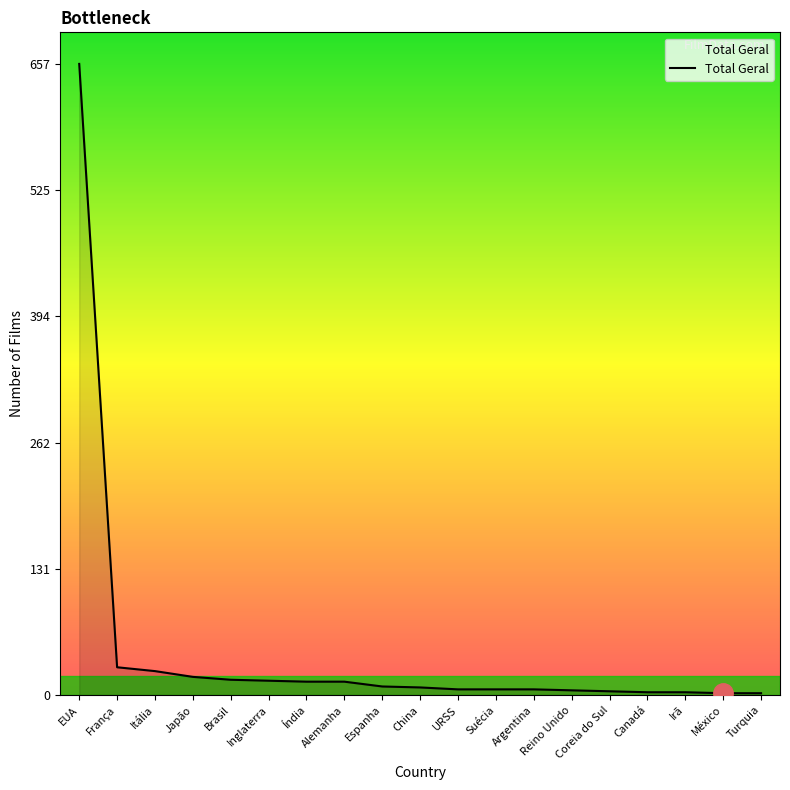

At which category does the chart reach its peak across all series?

EUA